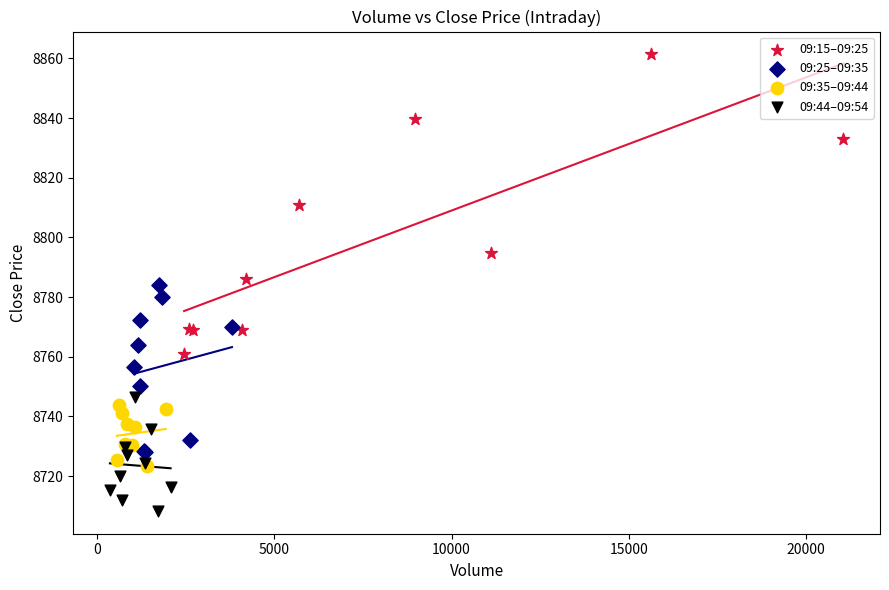

Which series has the largest Y range (max minus min)?

09:15–09:25